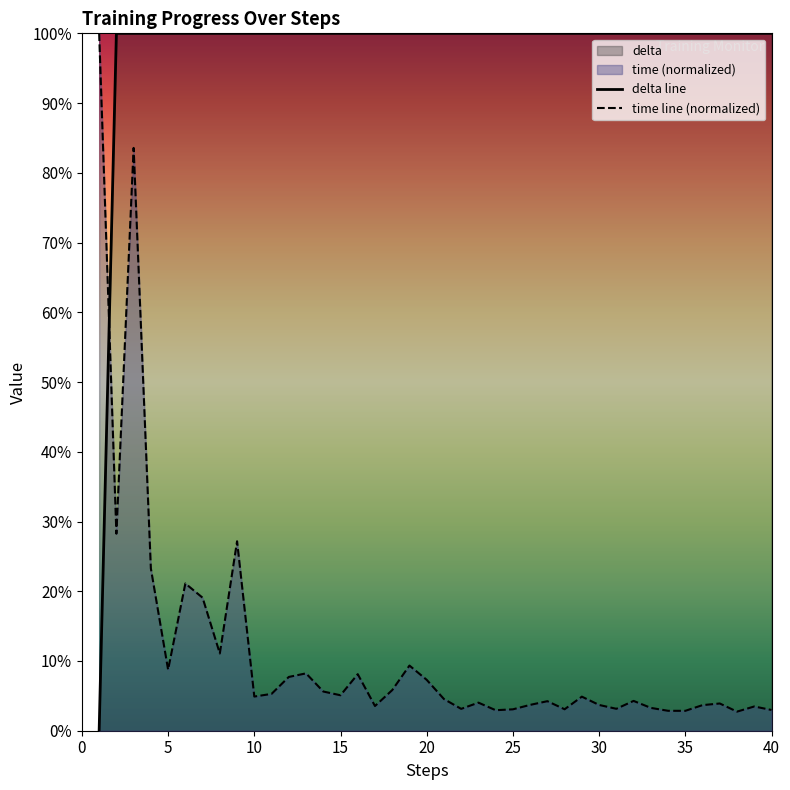

How many intersections are there between delta line and time line (normalized)?

1